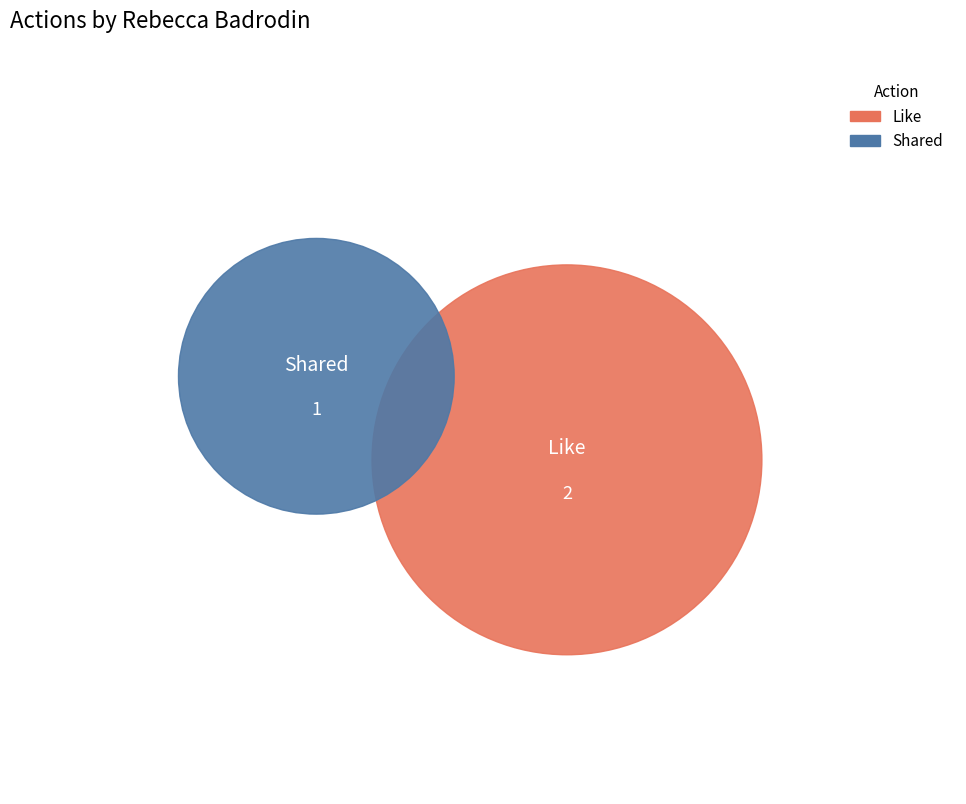

What is the change in value from Like to Shared?

-1